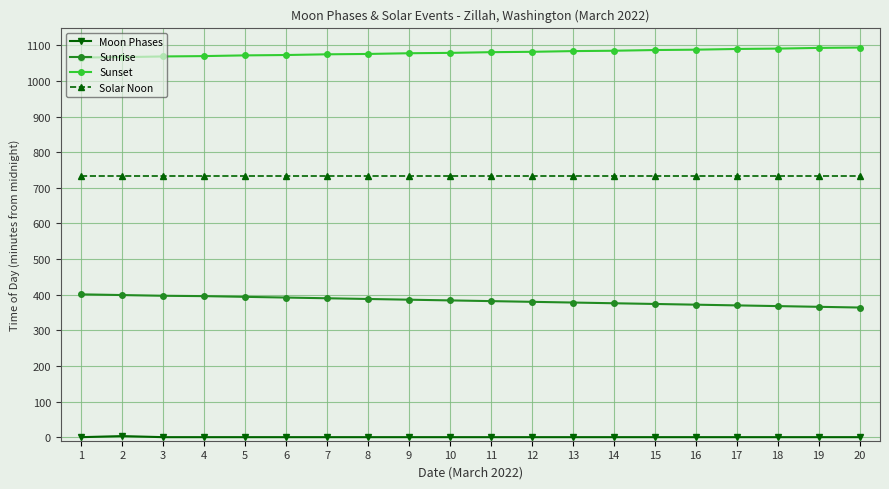

What is the minimum value for Sunset?

1066